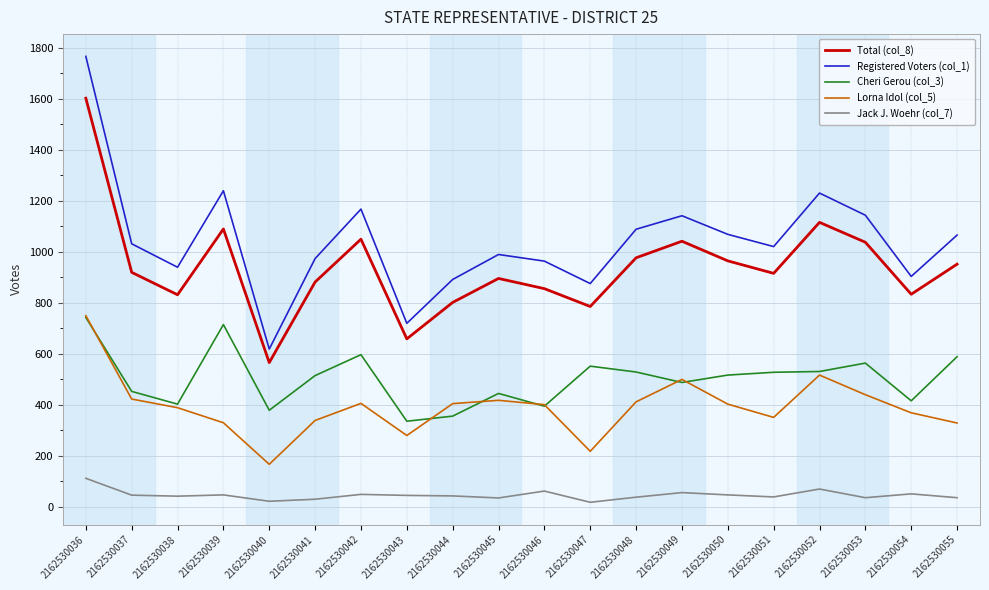

What is the maximum value shown in the chart?

1766